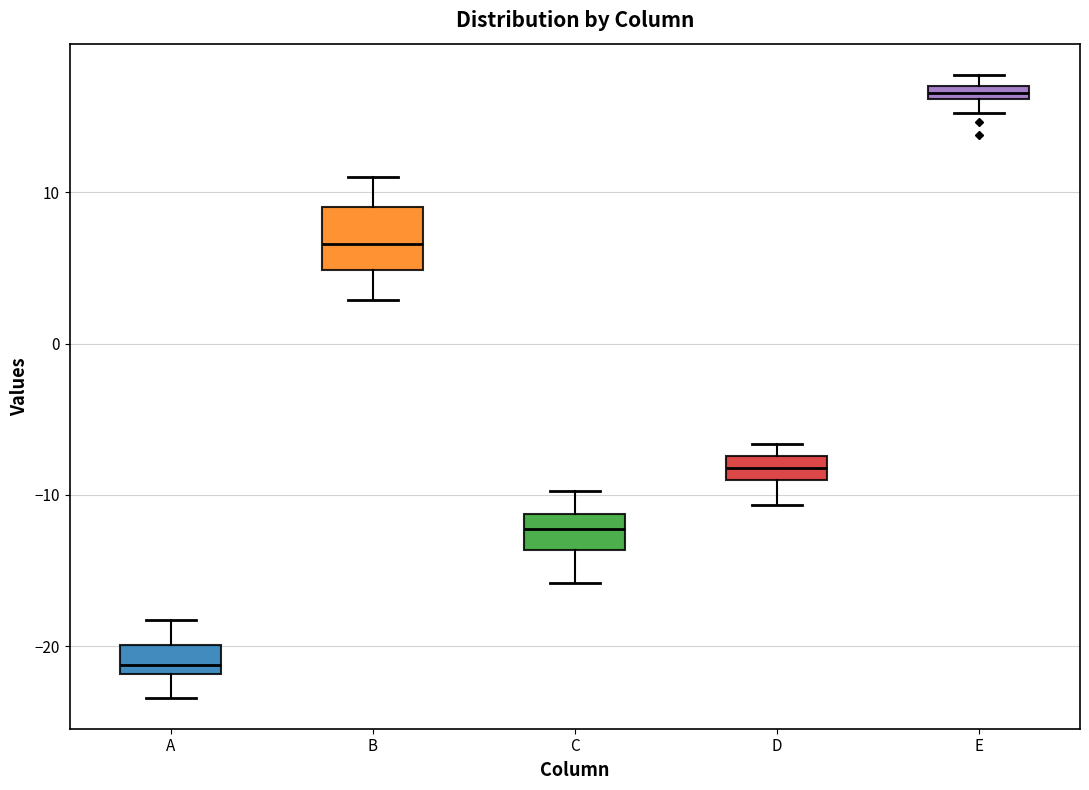

Which box has the highest median line?

E